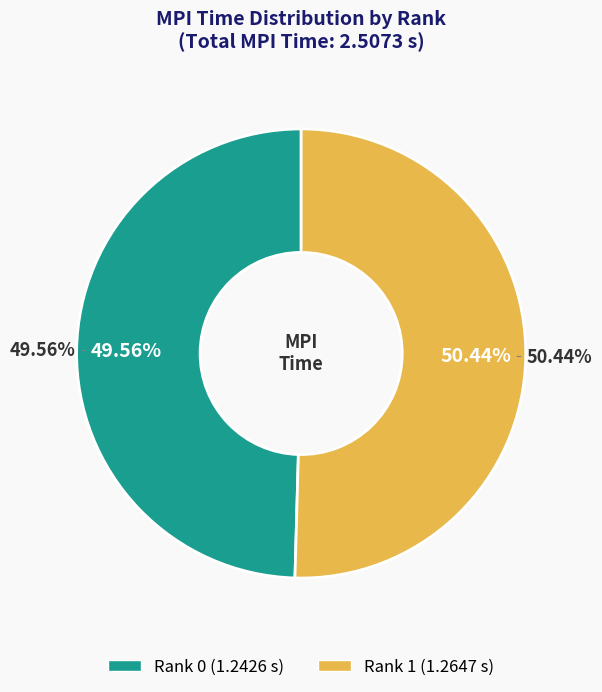

What percentage is NOT represented by Rank 0?

50.4%